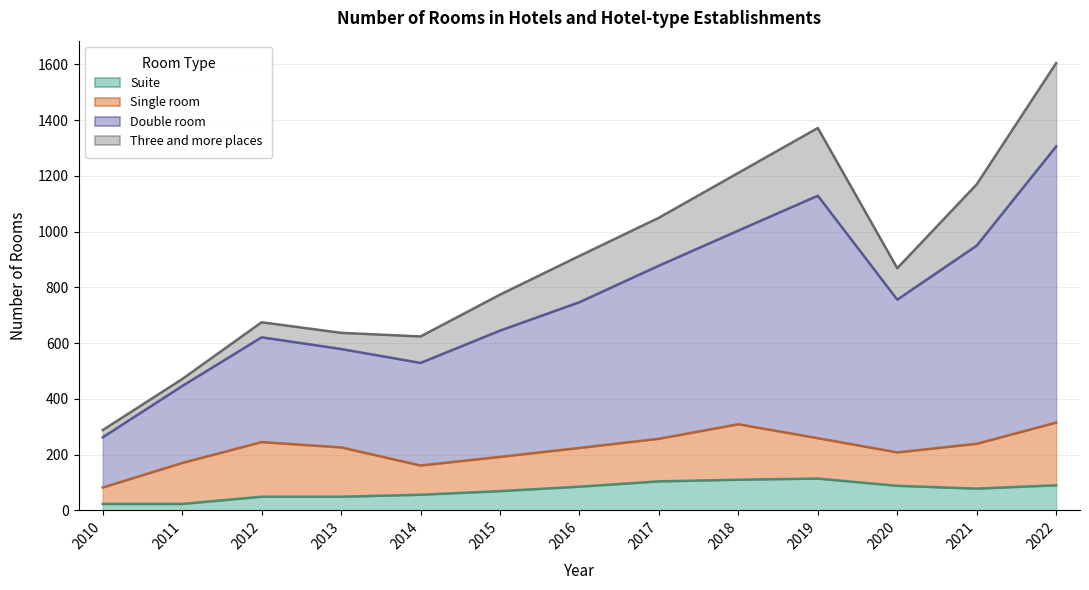

Does the chart display data point markers on the line(s)?

No